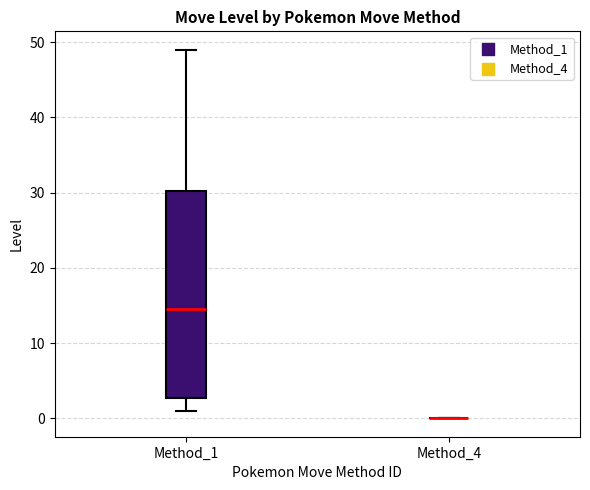

Reading left to right, read every box against the y-axis: the position of its median line, the range the box covers, and the ends of its whiskers. The values are not printed on the chart, so give them approximately, as read against the axis.

Method_1: median 15, box 3 to 30, whiskers 1 to 49
Method_4: box collapsed to a line at 0, whiskers 0 to 0